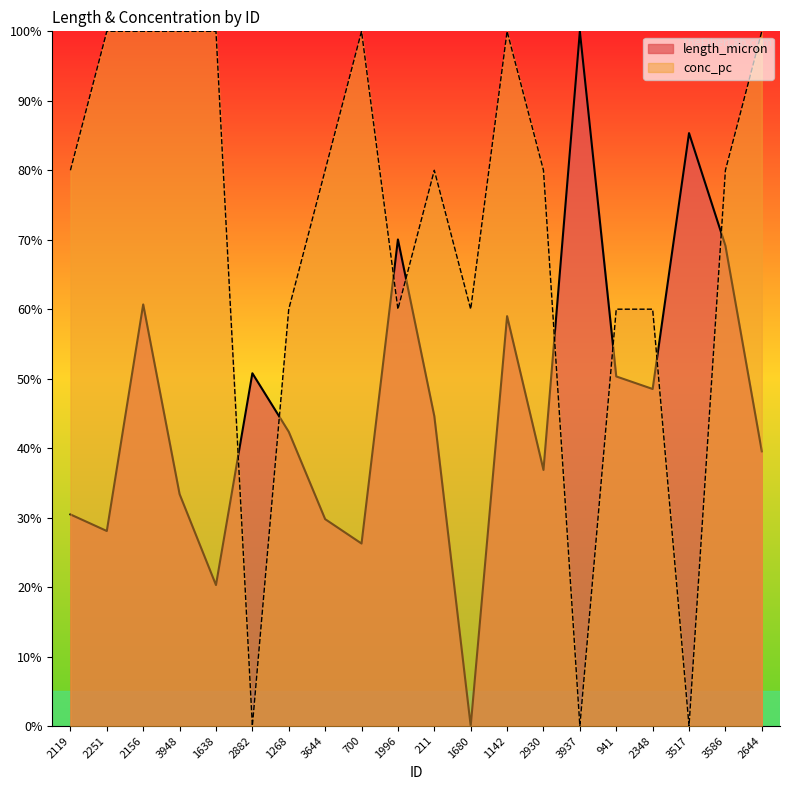

Between 1638 and 3586, which series saw the biggest shift?

length_micron